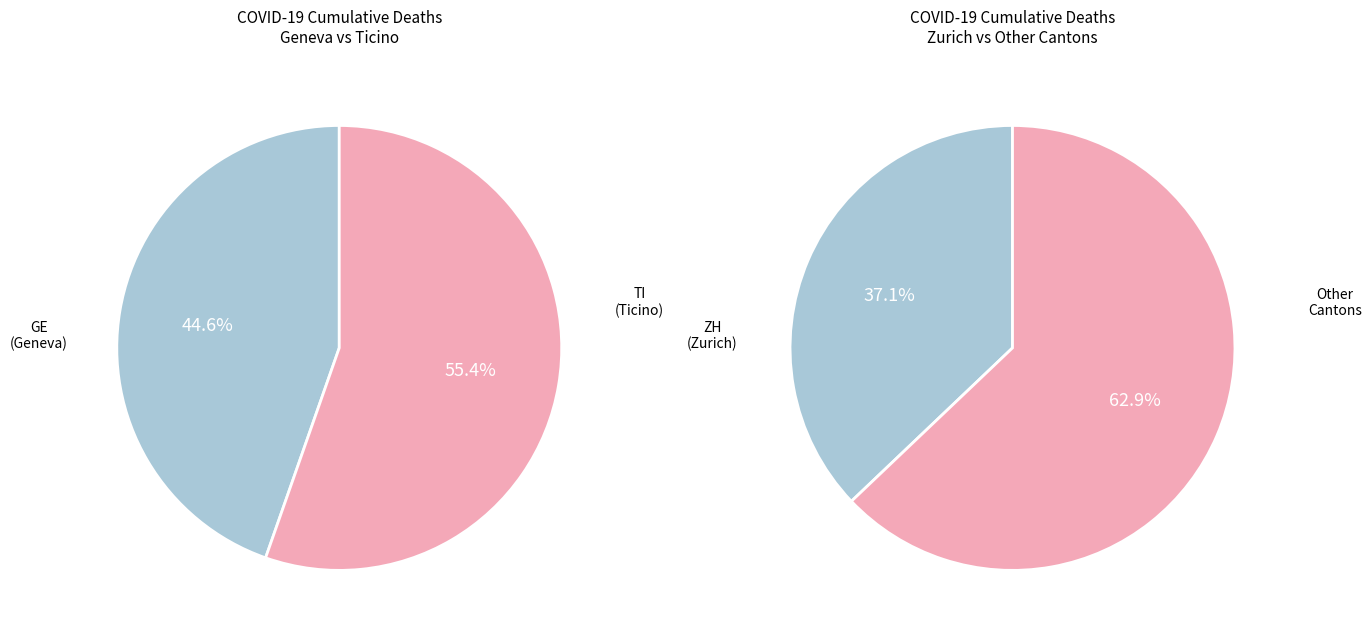

Which slice is the smallest?

GE